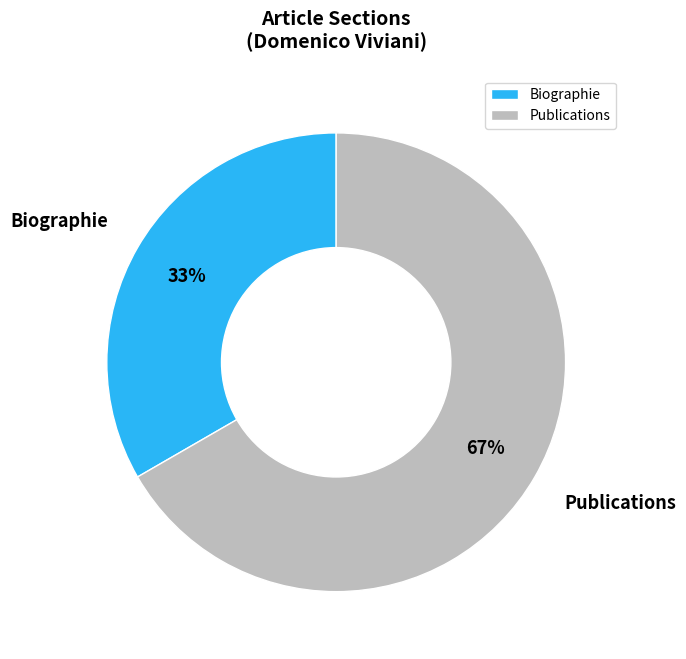

Between Publications and Biographie, which is larger?

Publications